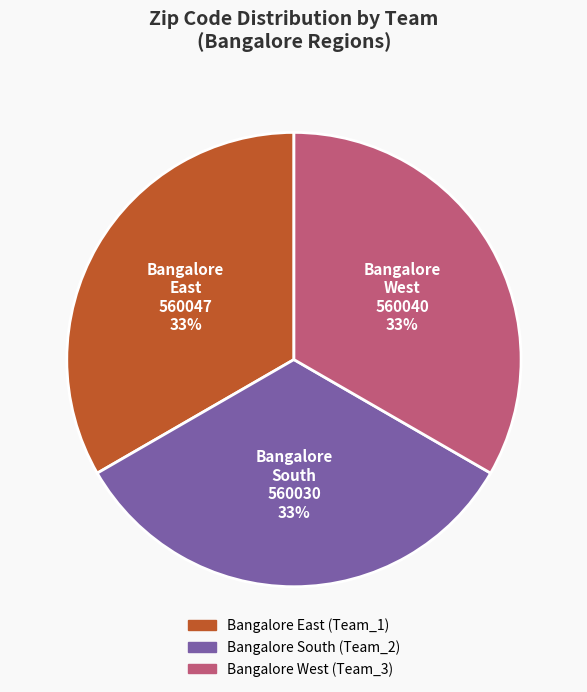

To the nearest percent, what is the average slice percentage?

33%